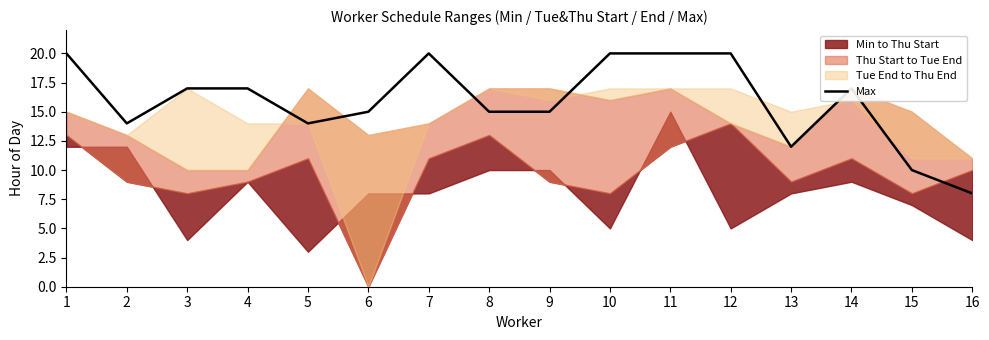

At which label is the value closest to 14?

2